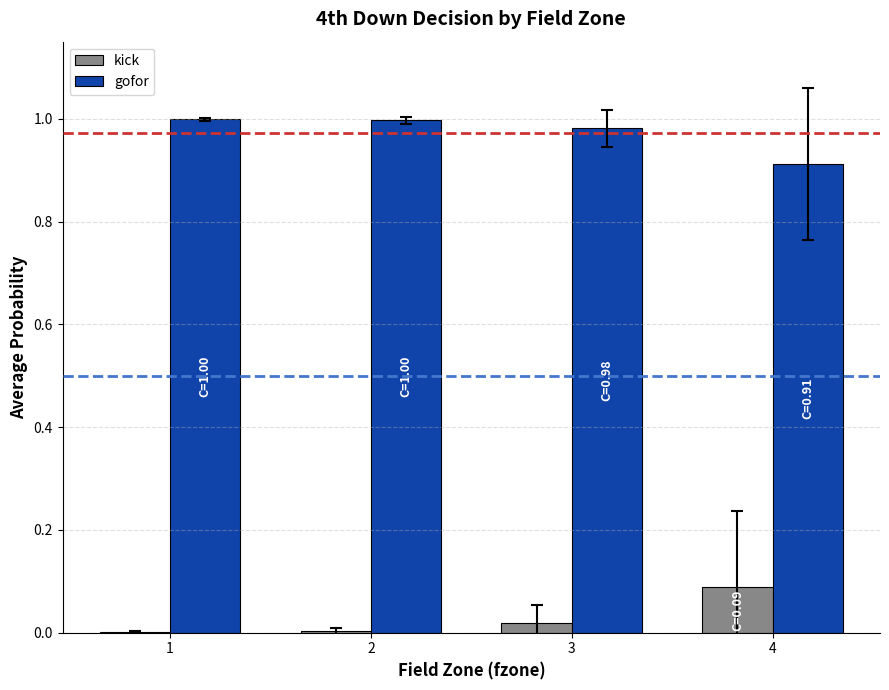

Is it true that kick equals 0.0 at 3?

True